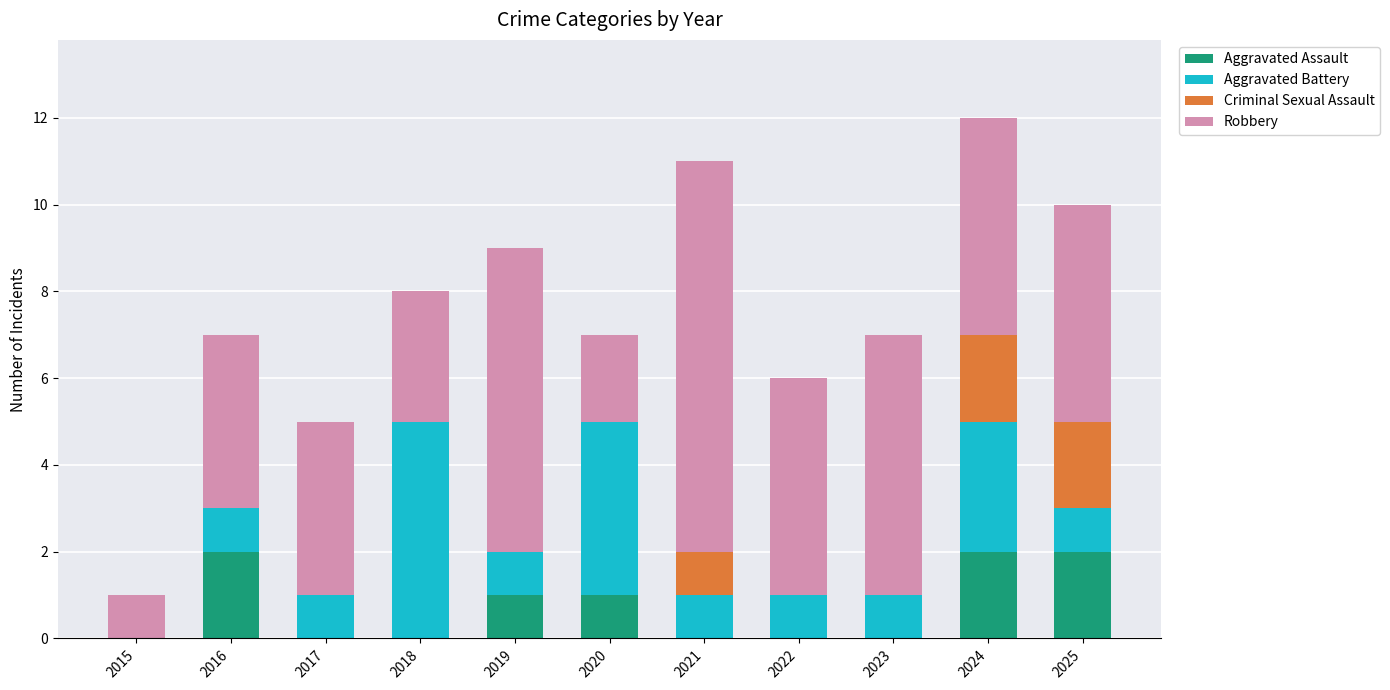

What is the sum of all Aggravated Assault values?

8